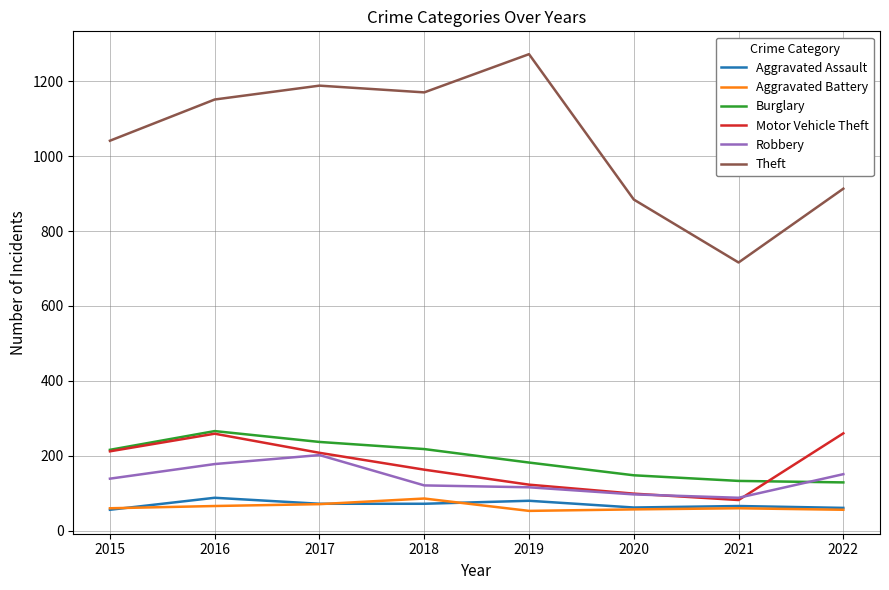

What is the sum of the Aggravated Battery values at 2022 and 2018?

142